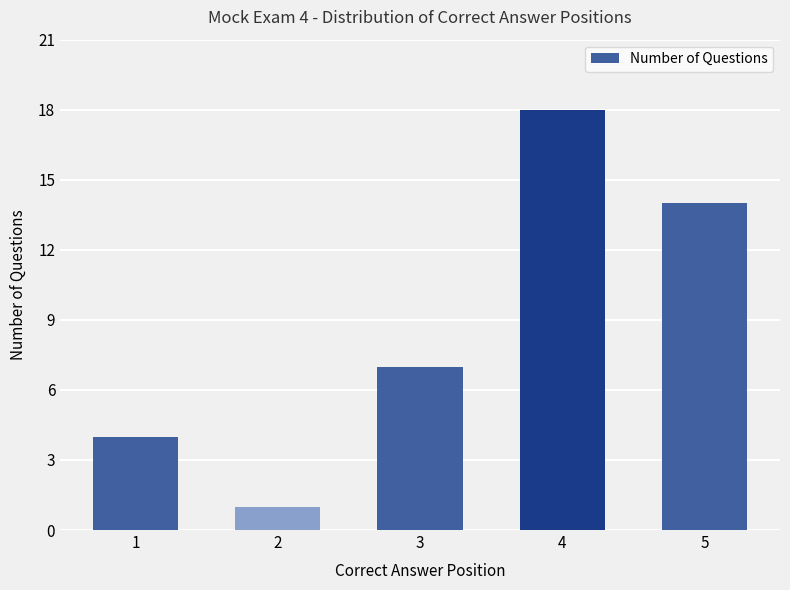

Reading left to right, what are all the values shown in this chart?

1=4	2=1	3=7	4=18	5=14